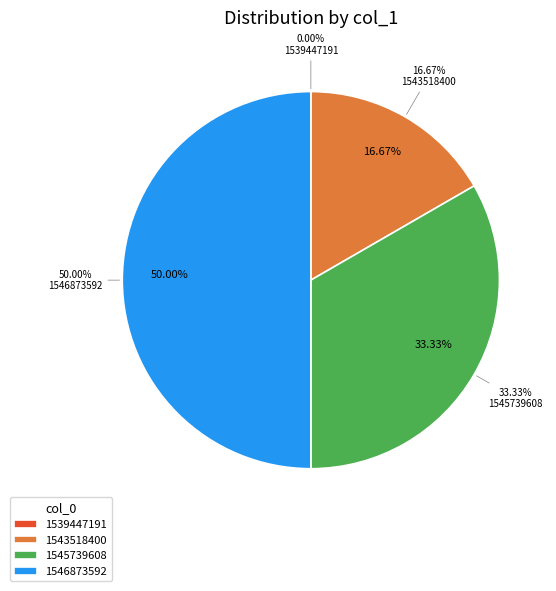

Does any single category account for the majority?

No